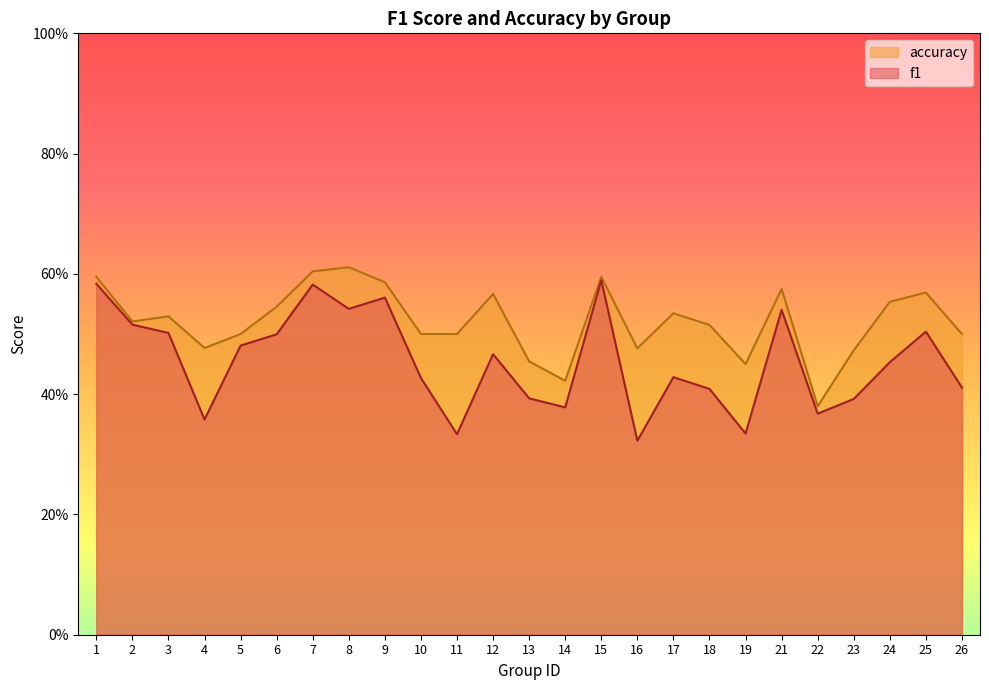

How many lines are shown in the chart?

2